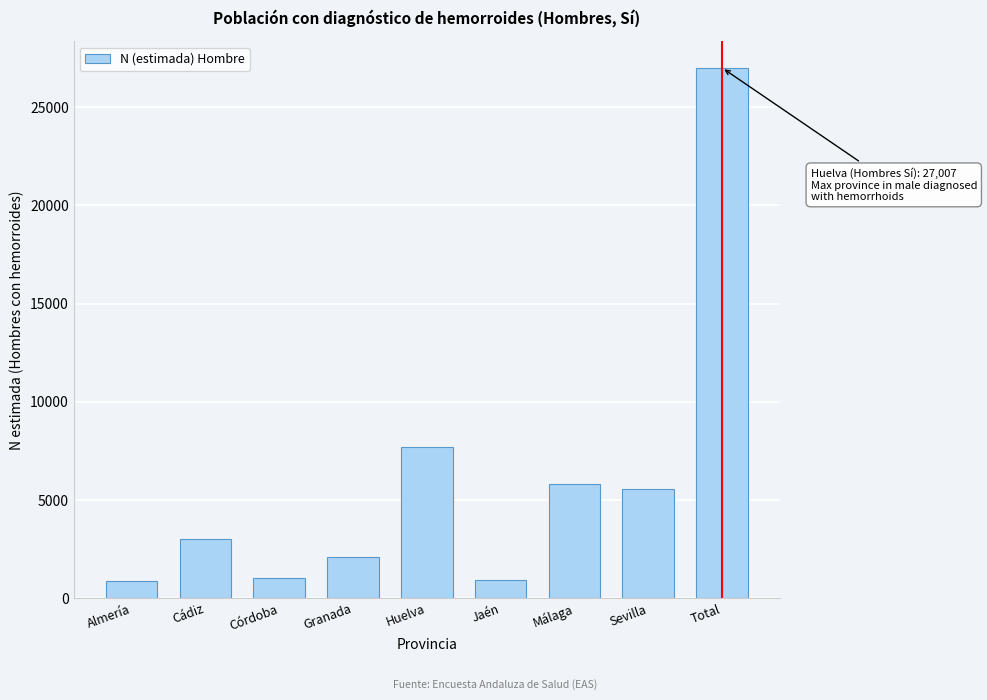

What is the value of the 9th bar from the left?

27007